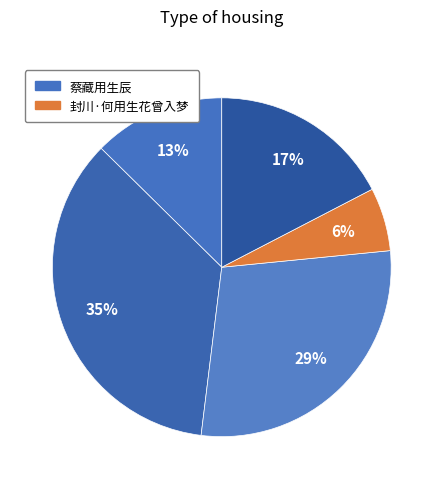

How many segments does this pie chart have?

5